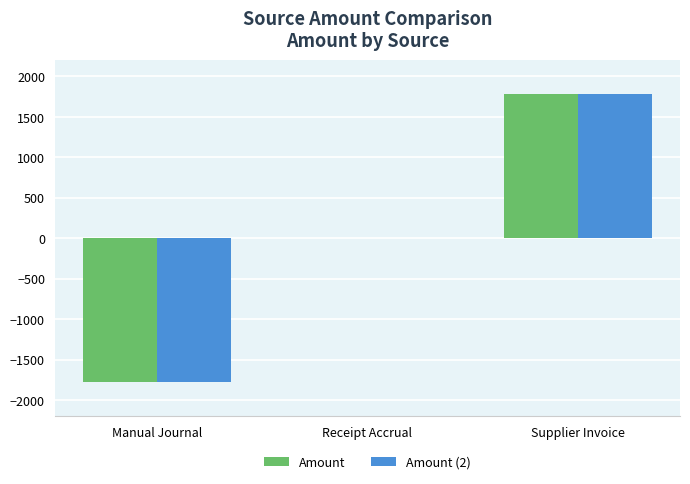

Reading left to right, transcribe all the data shown in this chart.

Amount: -1776.4	0.0	1776.4
Amount (2): -1776.4	0.0	1776.4